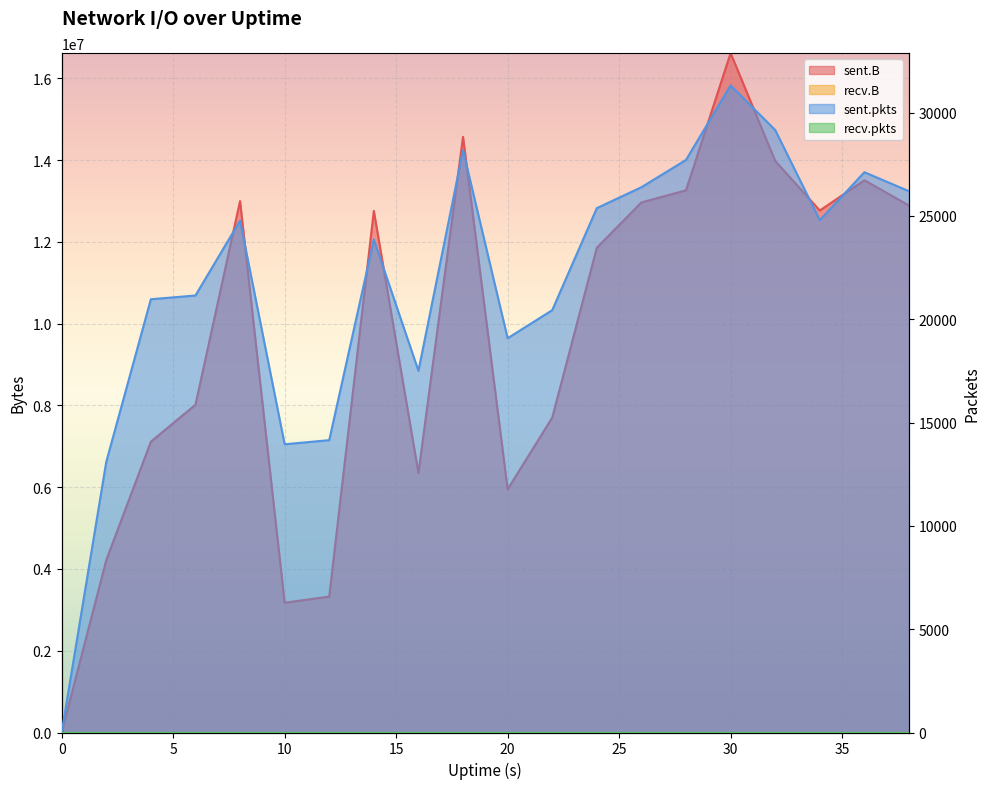

What is the spread (max minus min) of values at 20?

5928947